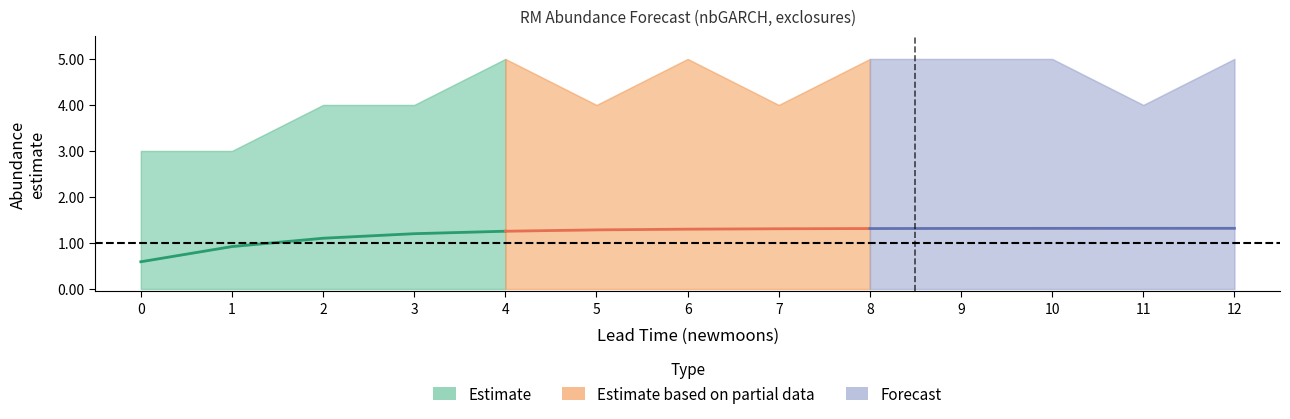

Which has a higher value, 3 or 2?

3